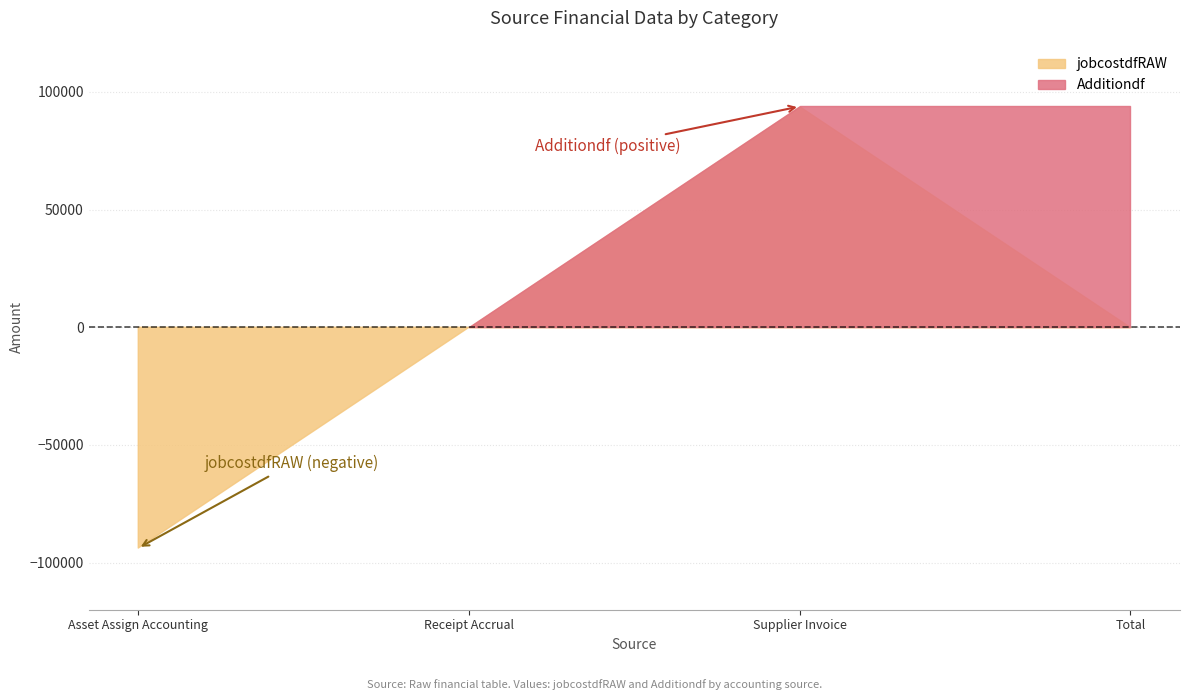

Which series changed the most between Receipt Accrual and Supplier Invoice?

jobcostdfRAW